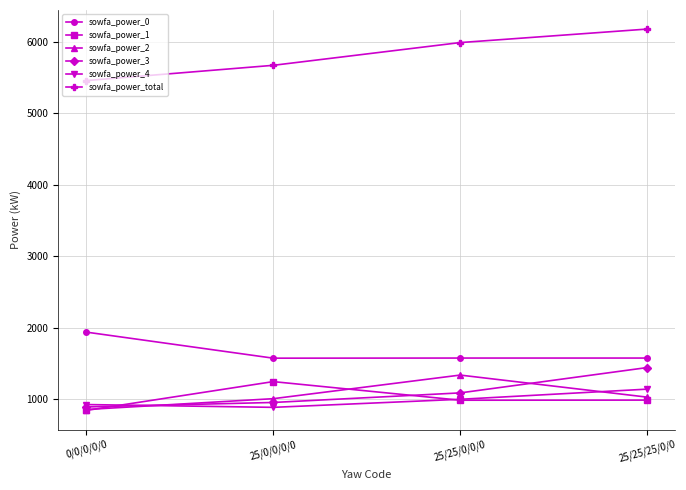

Does the chart display data point markers on the line(s)?

Yes